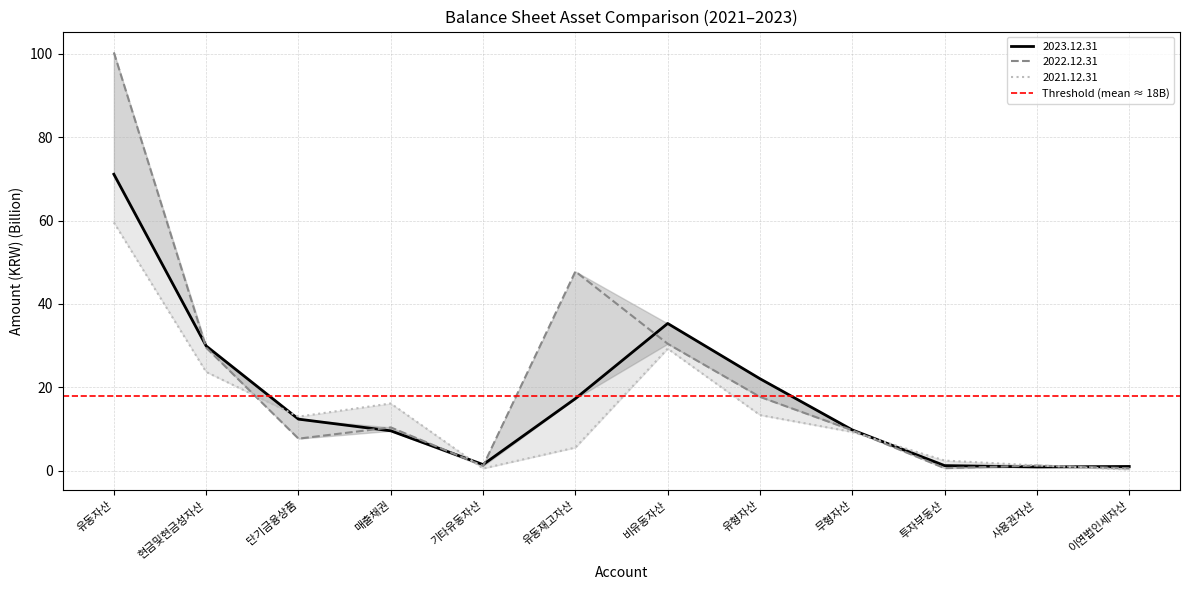

How many lines are shown in the chart?

3